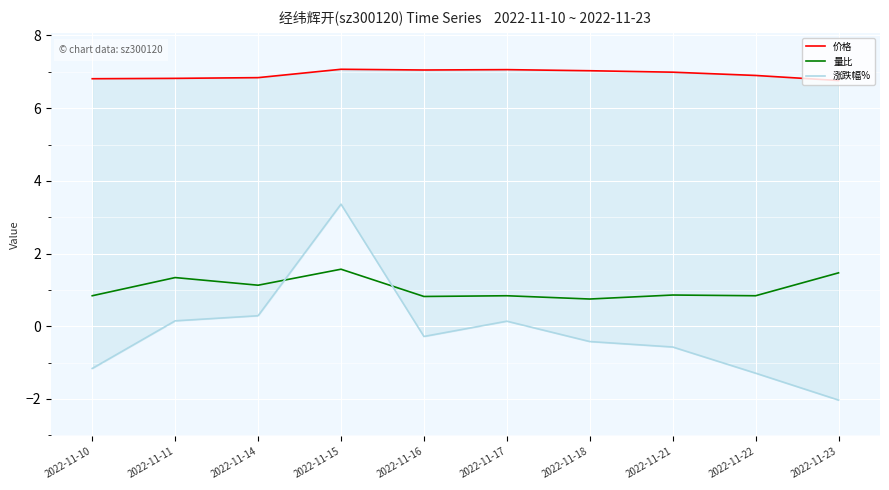

Is the value of 量比 at 2022-11-18 greater than the value of 价格 at 2022-11-17?

No